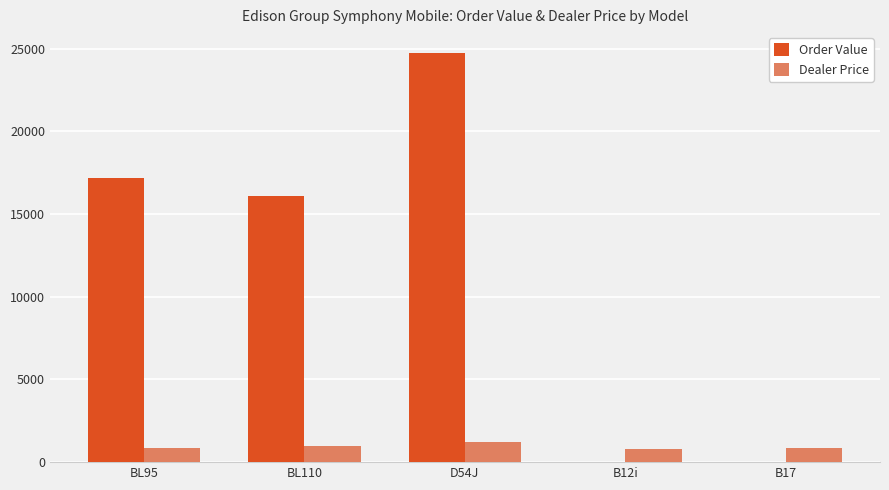

What are all the series names shown in the legend?

Order Value, Dealer Price